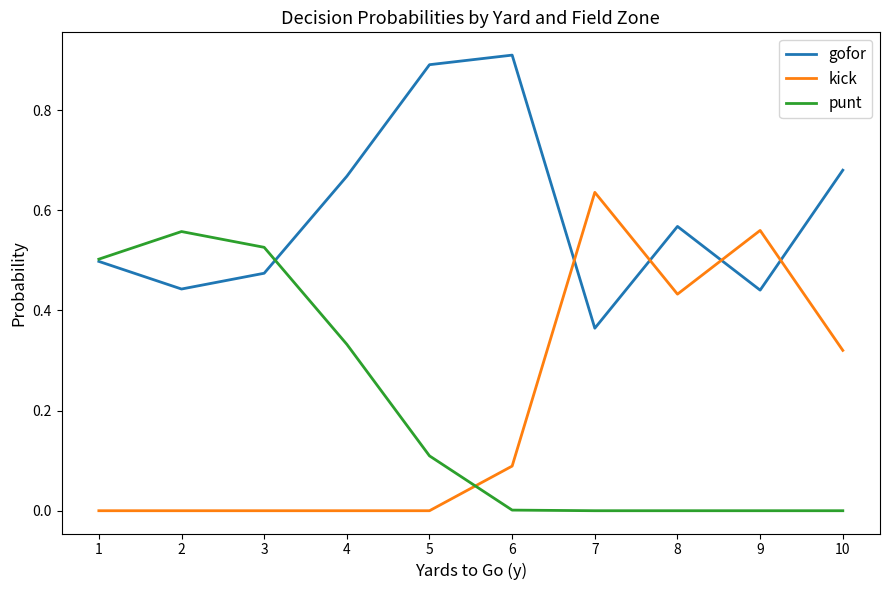

Which series has the largest range (max minus min)?

kick